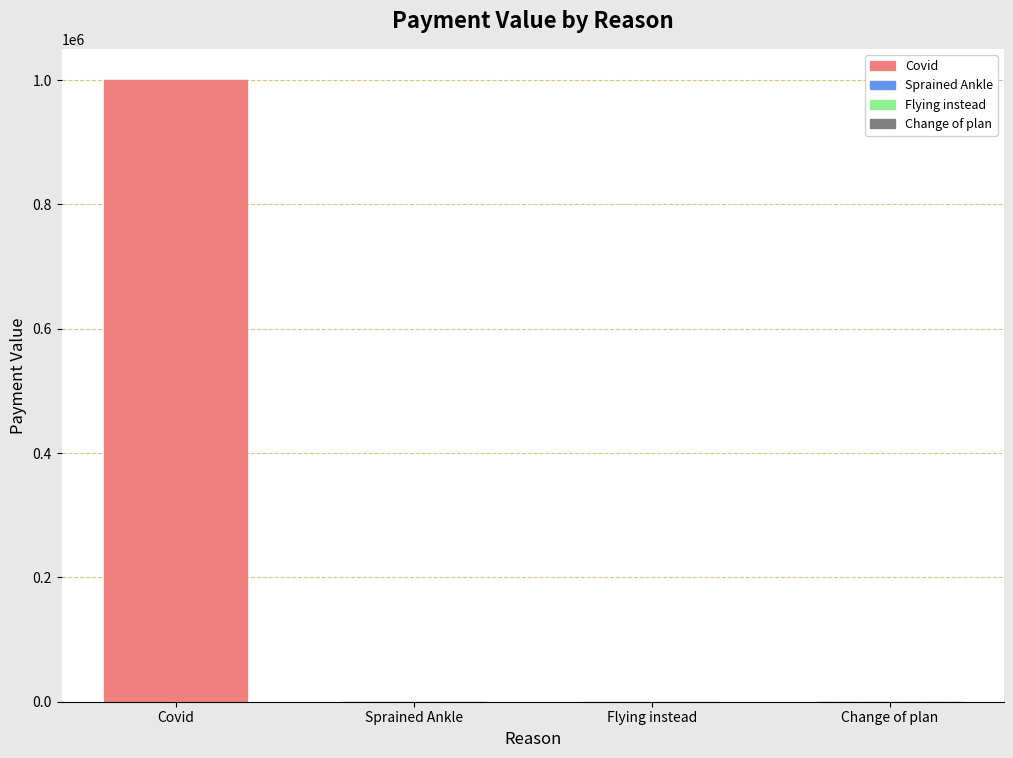

What is the sum of all values?

1000184.2